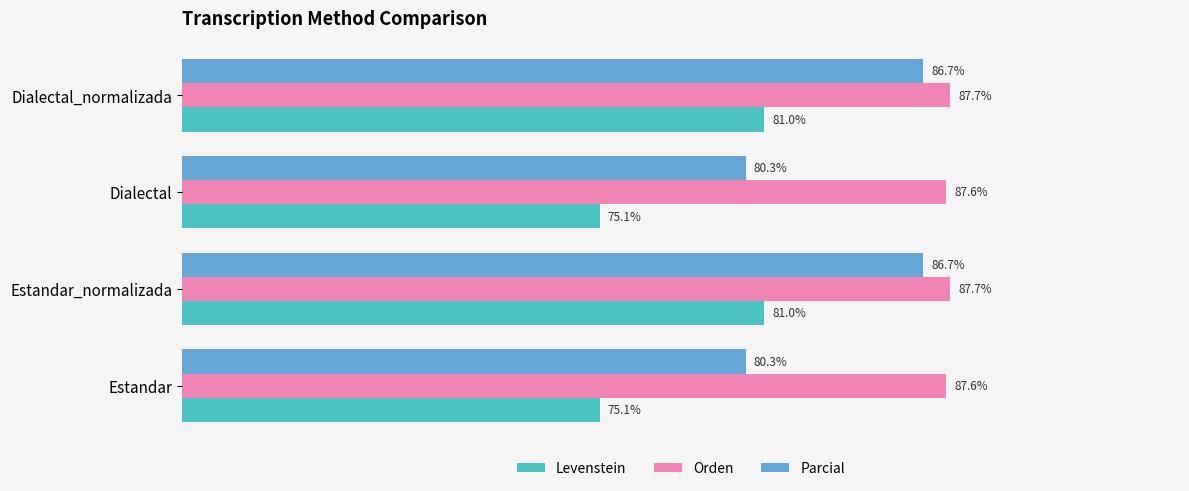

At Estandar_normalizada, list the series in order from largest to smallest.

Orden, Parcial, Levenstein